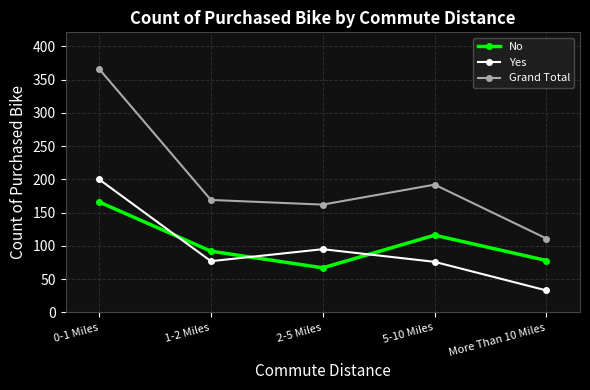

What is the label of the 5th point from the left?

More Than 10 Miles